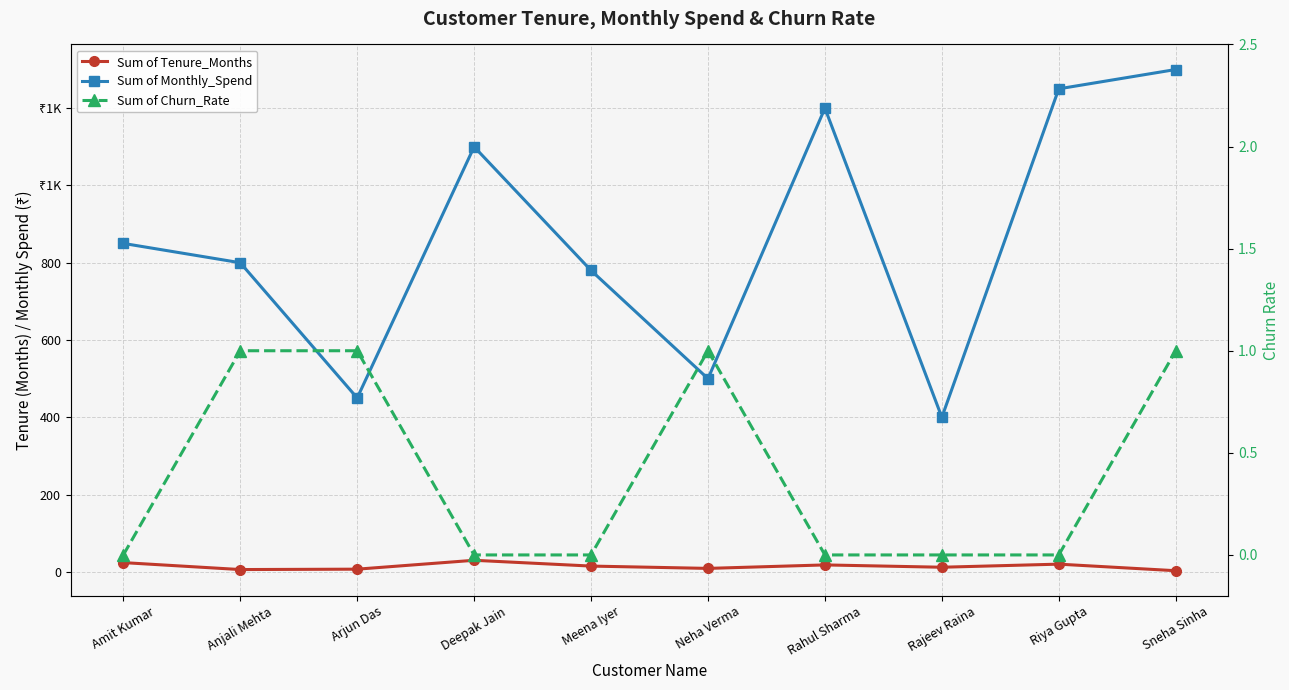

At how many categories does at least one series exceed 5?

10